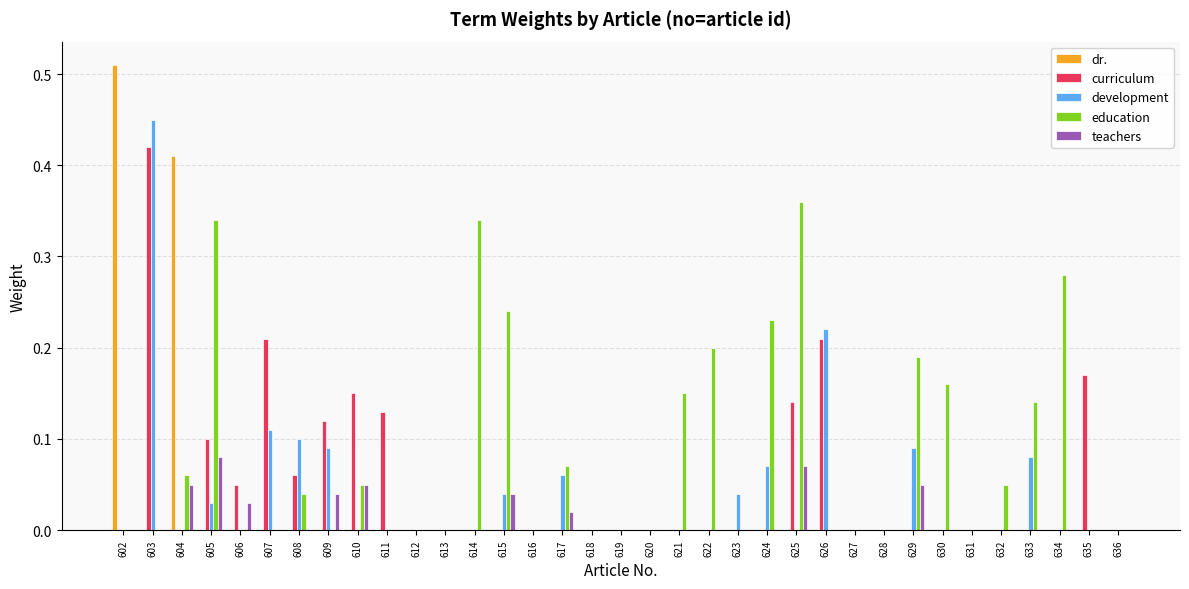

At which category is the sum across all series the highest?

603